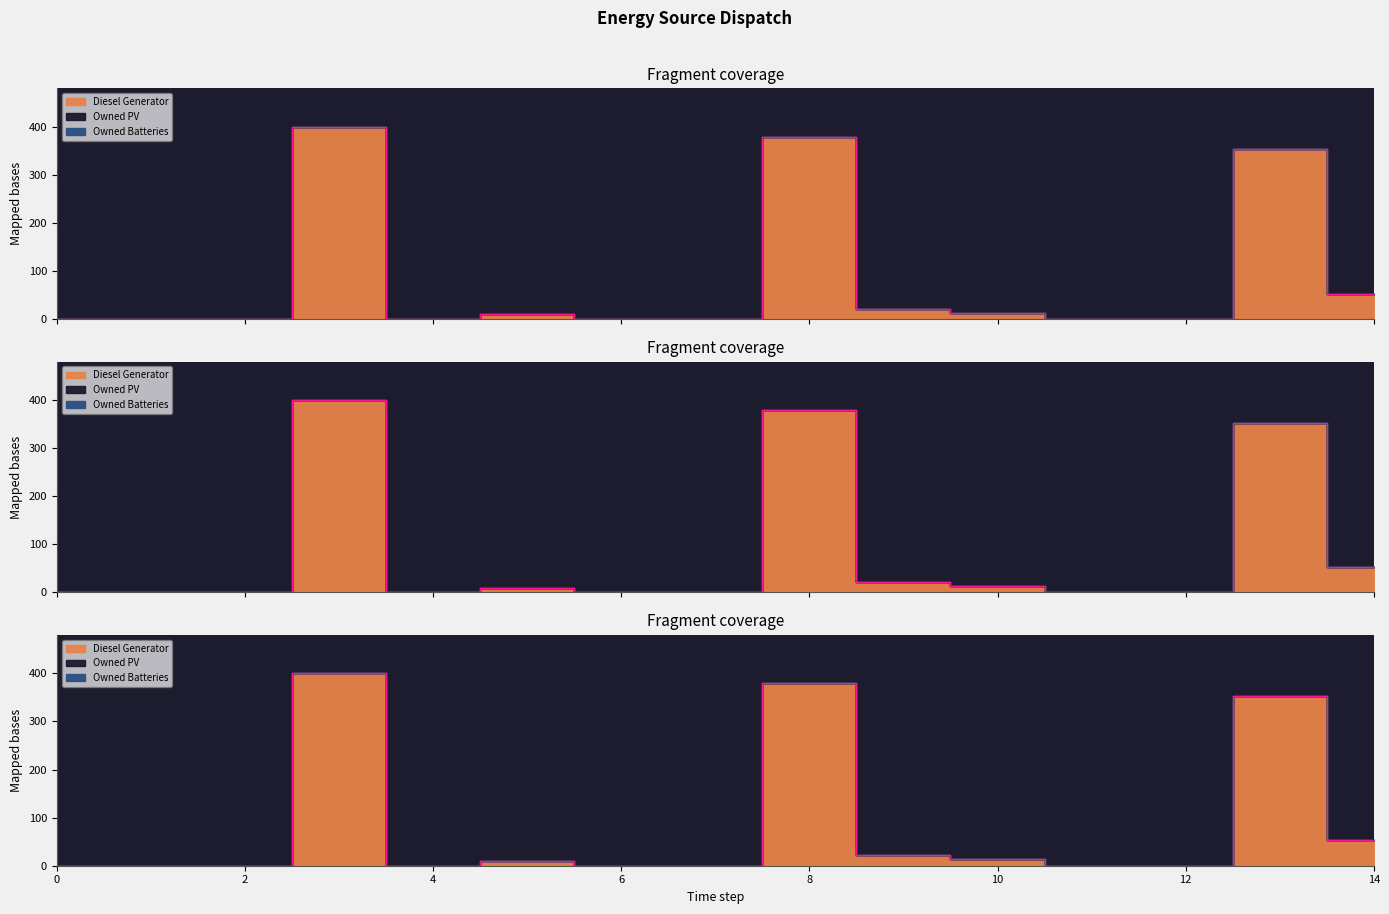

Between 9 and 14, which series saw the biggest shift?

Diesel Generator